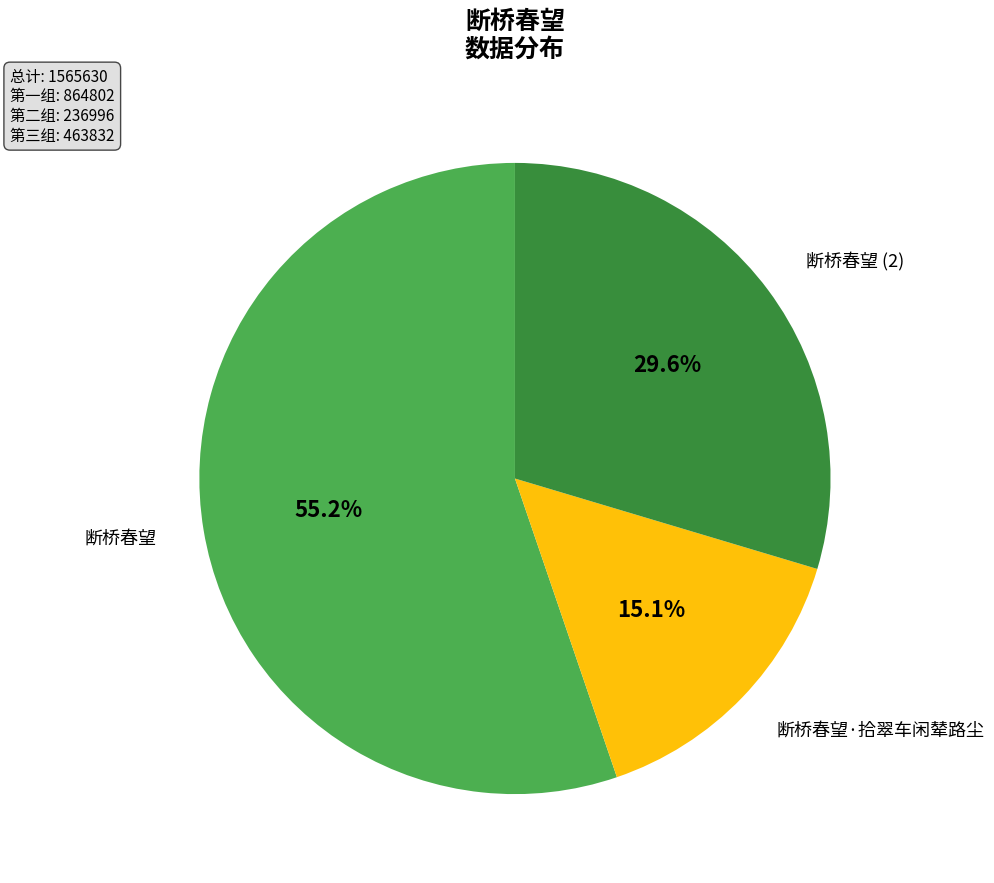

Is there a majority slice in this chart?

Yes